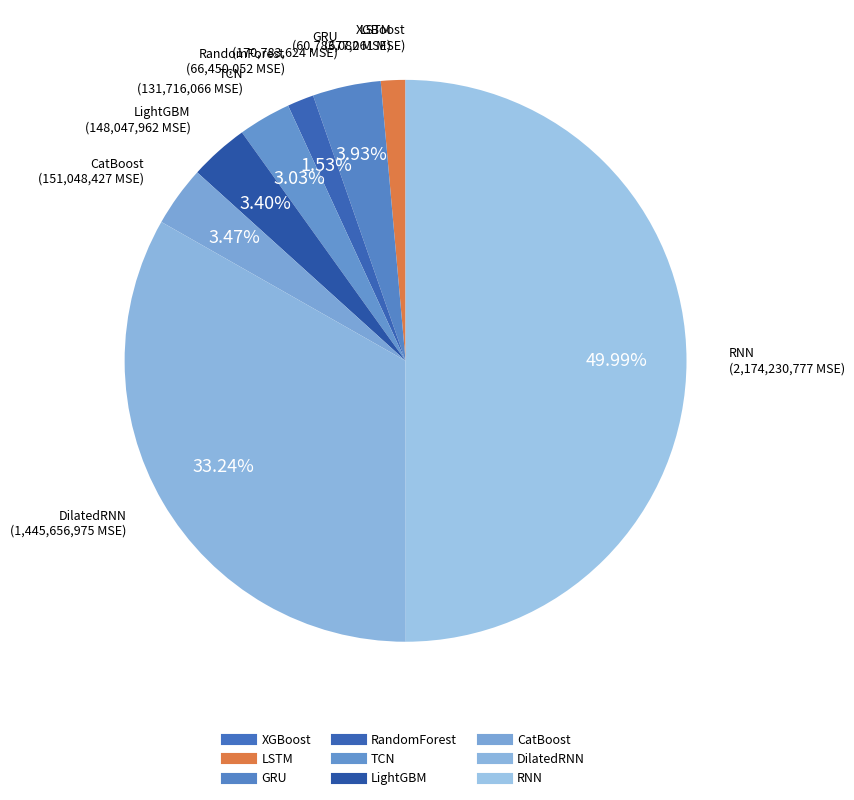

Rank the categories by value from lowest to highest.

XGBoost, LSTM, RandomForest, TCN, LightGBM, CatBoost, GRU, DilatedRNN, RNN